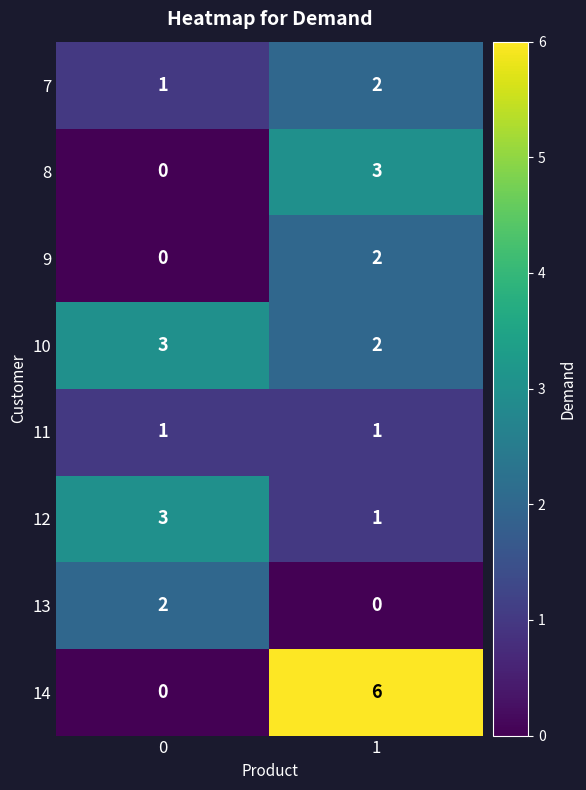

The value of 11 at 1 is 1. True or false?

True